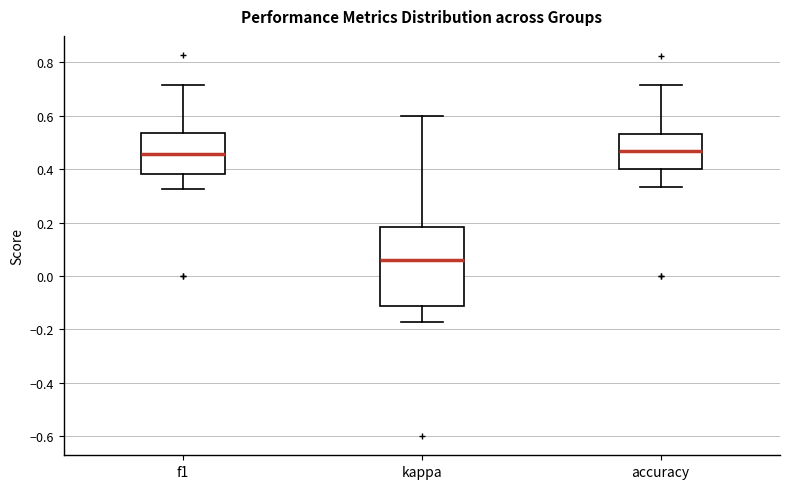

Where is the upper edge of the box for accuracy on the y-axis? The values are not printed on the chart, so give them approximately, as read against the axis.

0.54